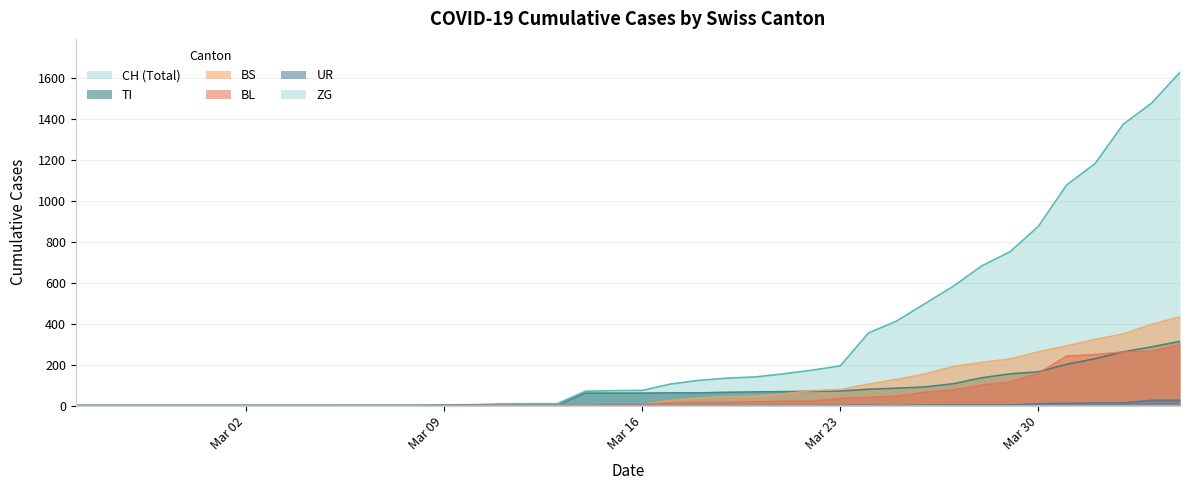

Which series has the largest range (max minus min)?

CH (Total)